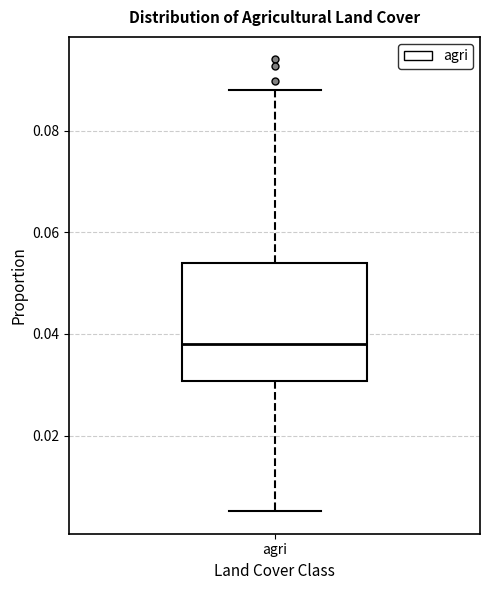

Where does the median line of the box for agri sit on the y-axis? The values are not printed on the chart, so give them approximately, as read against the axis.

0.038